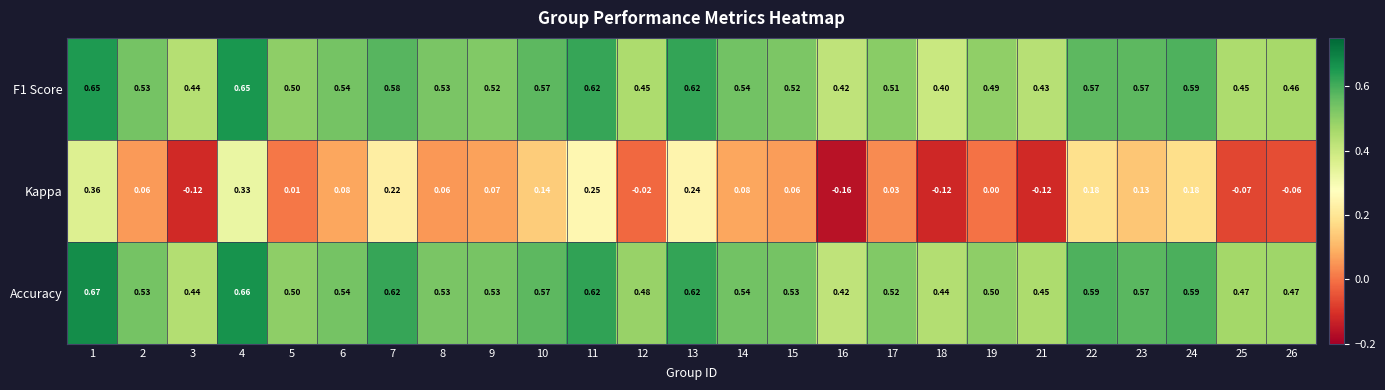

Is the value of Kappa at 21 greater than the value of F1 Score at 18?

No